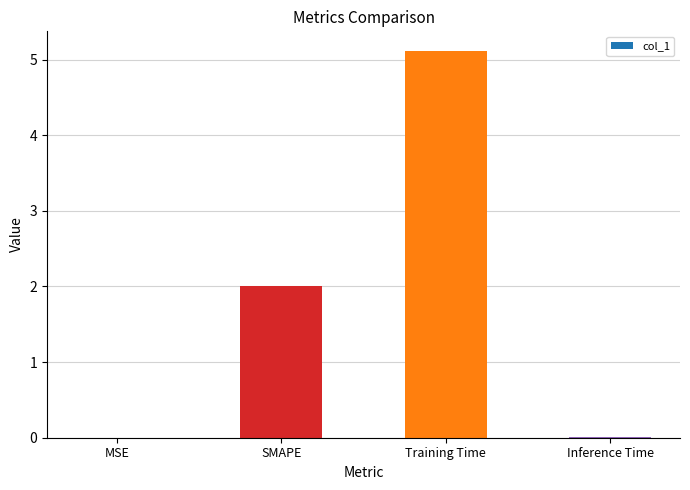

True or false: the data shows 0.0 at MSE.

True